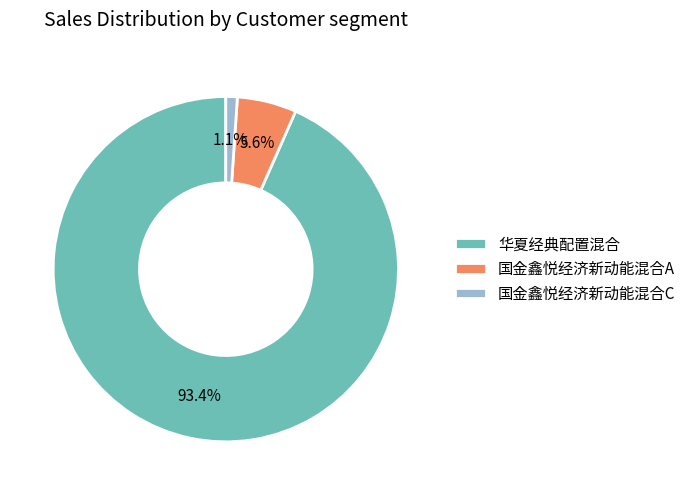

To the nearest percent, what is the difference between the 国金鑫悦经济新动能混合C and 国金鑫悦经济新动能混合A slice percentages?

4%